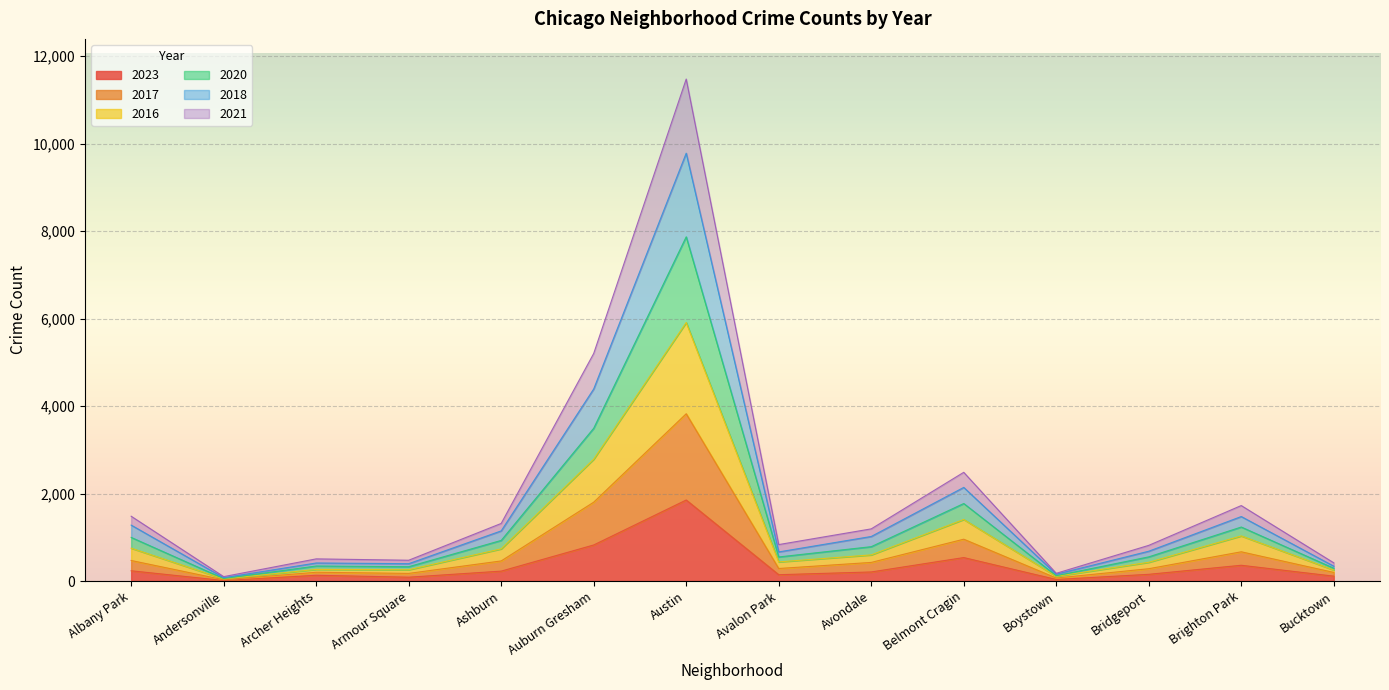

True or false: 2023 has a value of 362 at Ashburn.

False